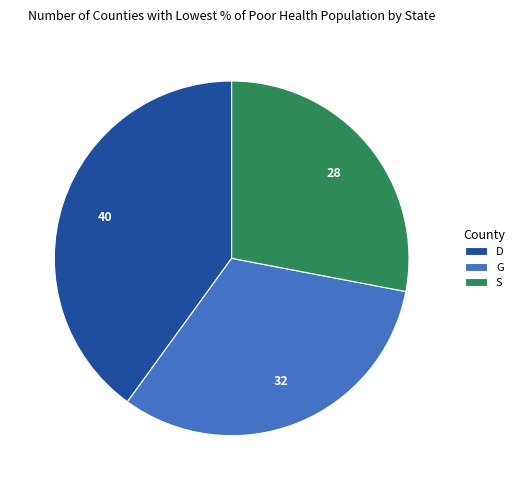

Count the number of slices in the pie.

3